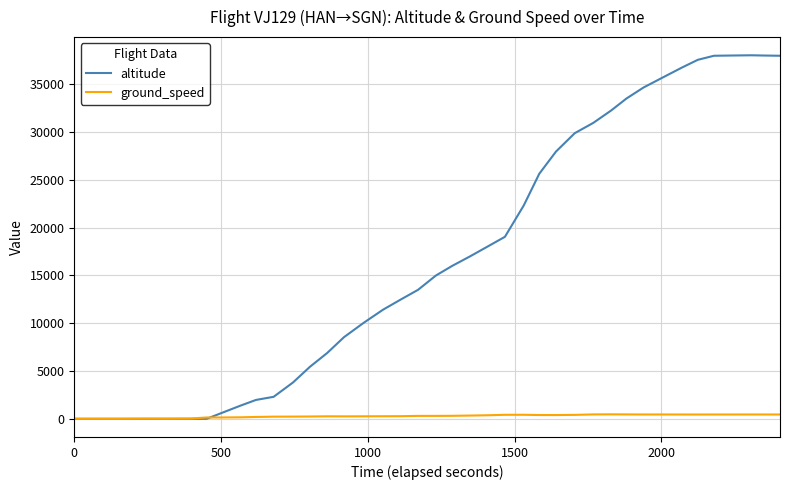

Which series has the widest spread of values?

altitude